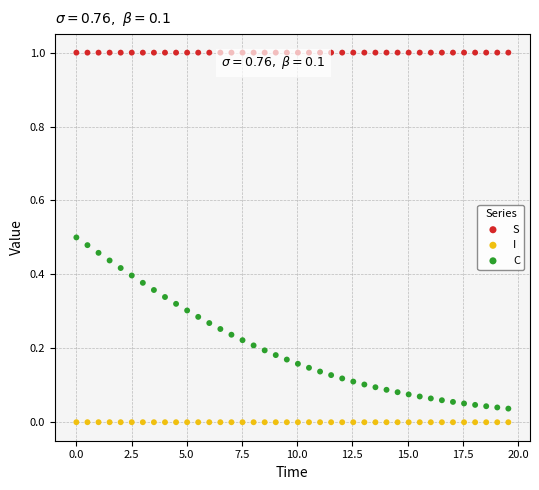

Which series has the widest spread of Y values?

C